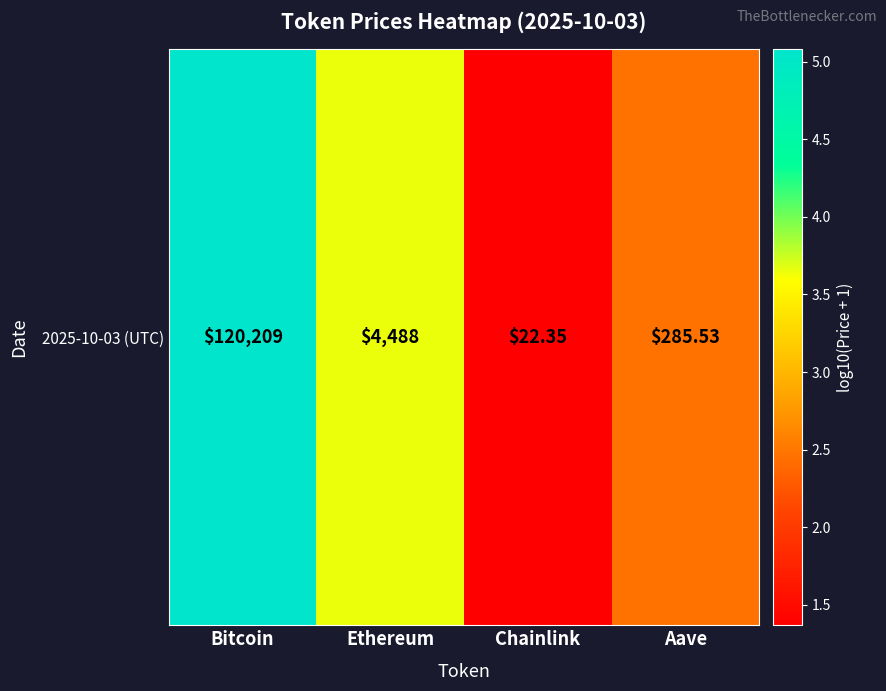

What is the sum of the values at Aave and Chainlink?

3.8